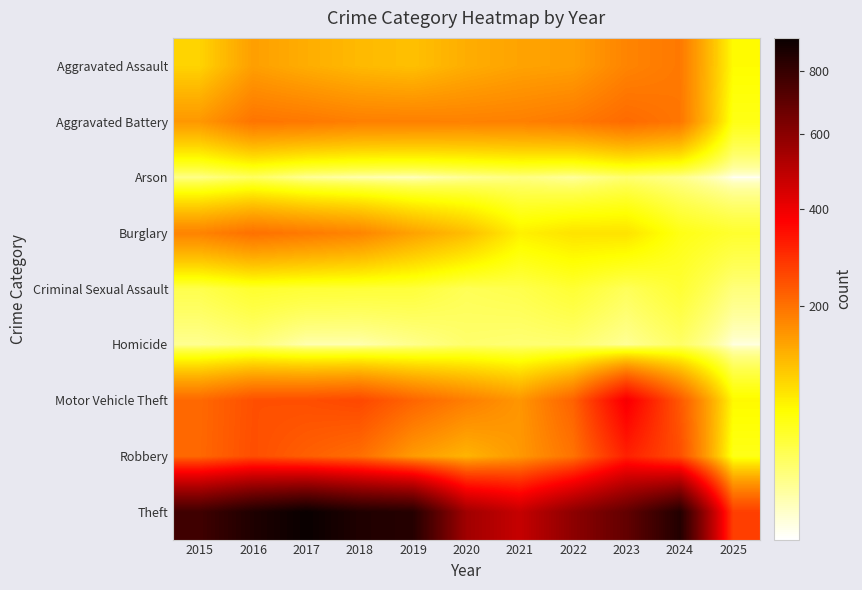

Rank the series at 2020 from highest to lowest value.

Theft, Motor Vehicle Theft, Aggravated Battery, Aggravated Assault, Robbery, Burglary, Criminal Sexual Assault, Homicide, Arson